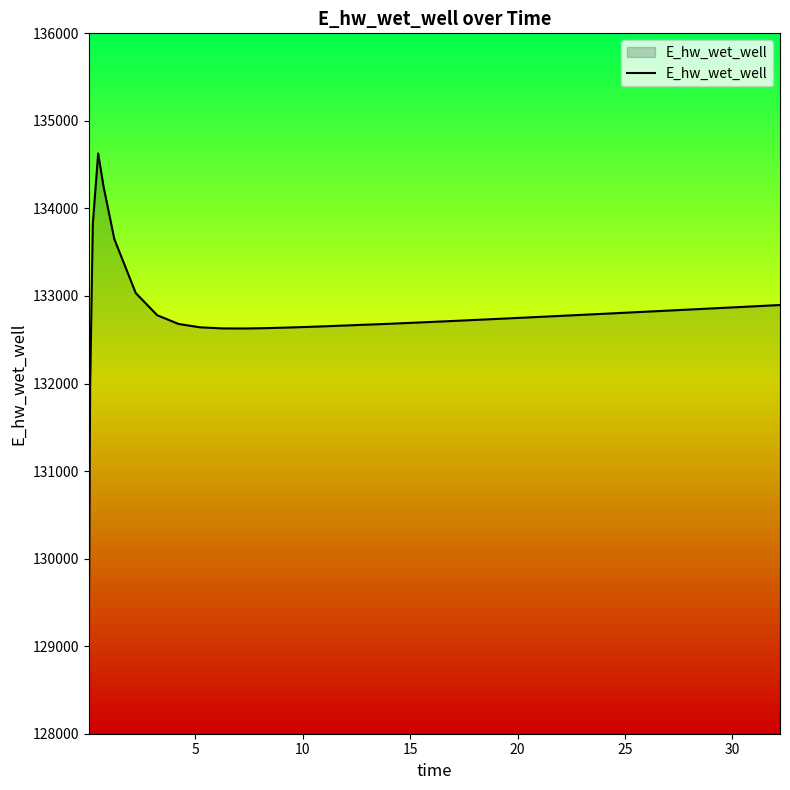

Does the chart have visible grid lines?

No